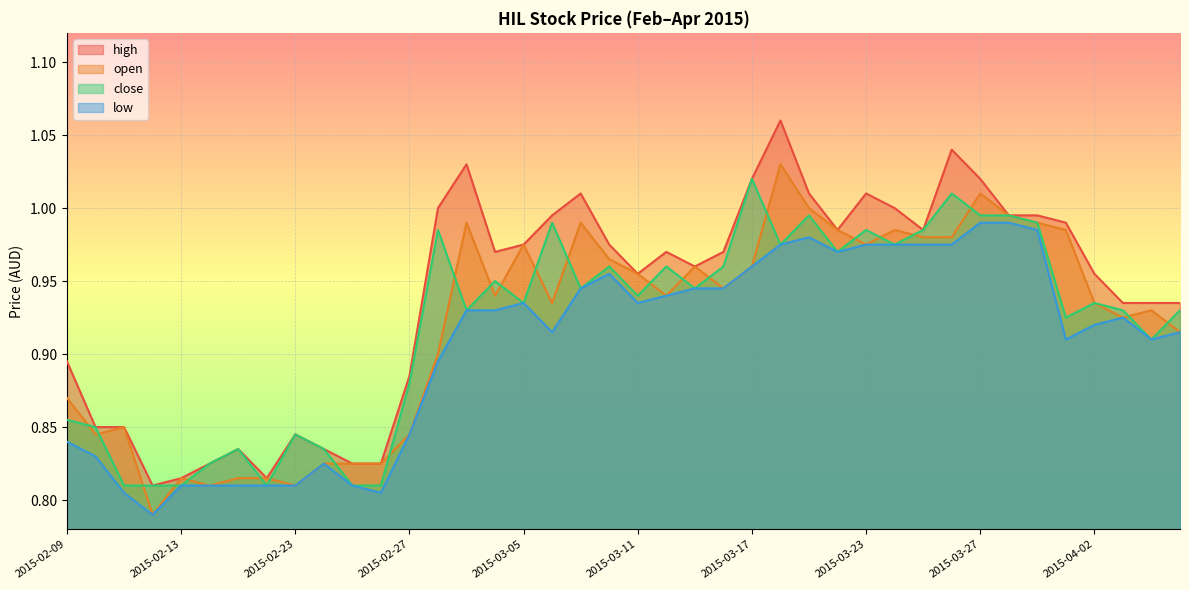

How many categories are shown in the chart?

40